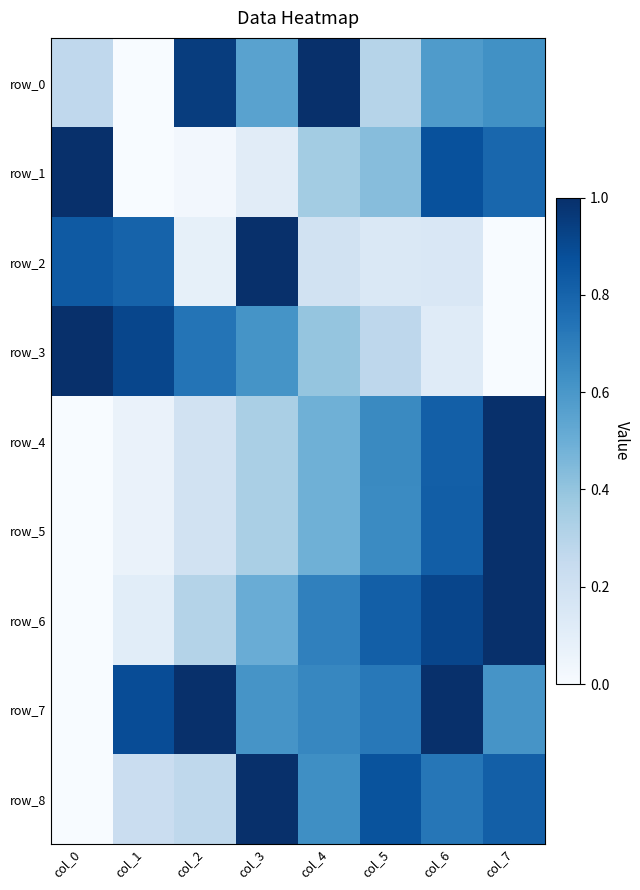

The value of row_2 at col_5 is 0.0. True or false?

False